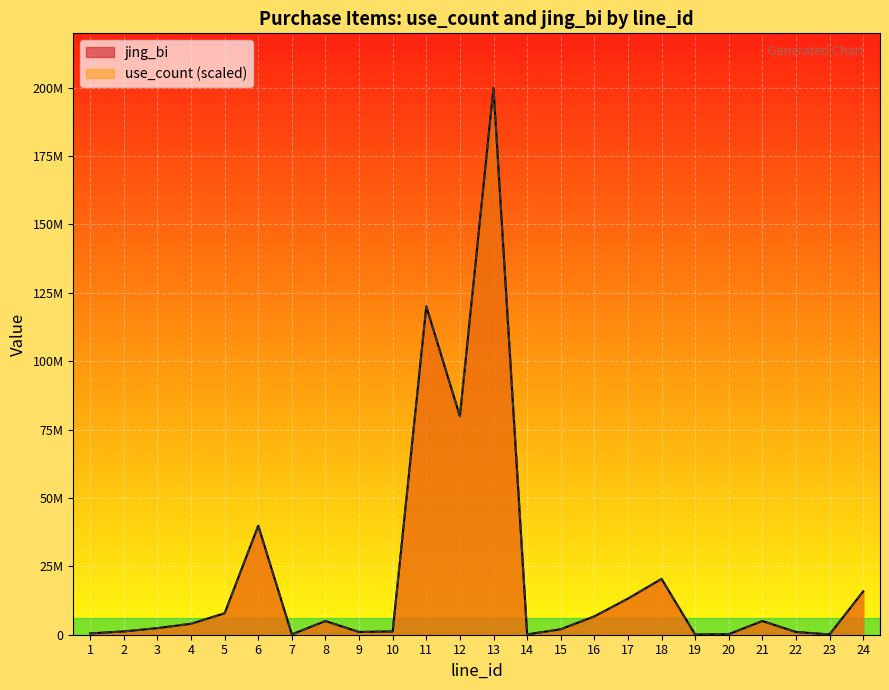

Rank the series by their maximum value, from lowest to highest.

use_count, jing_bi